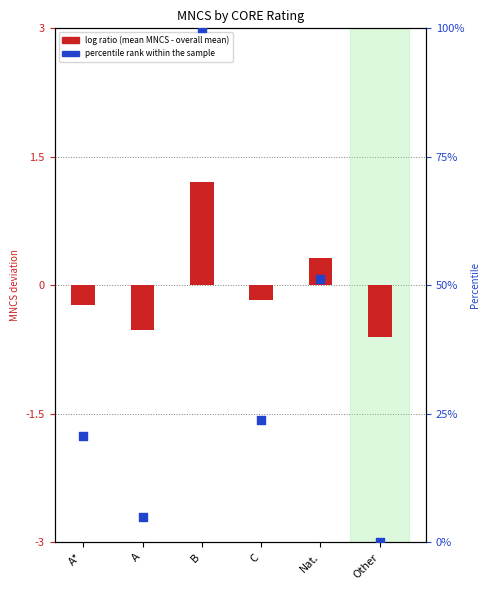

Between B and A*, which is larger?

B